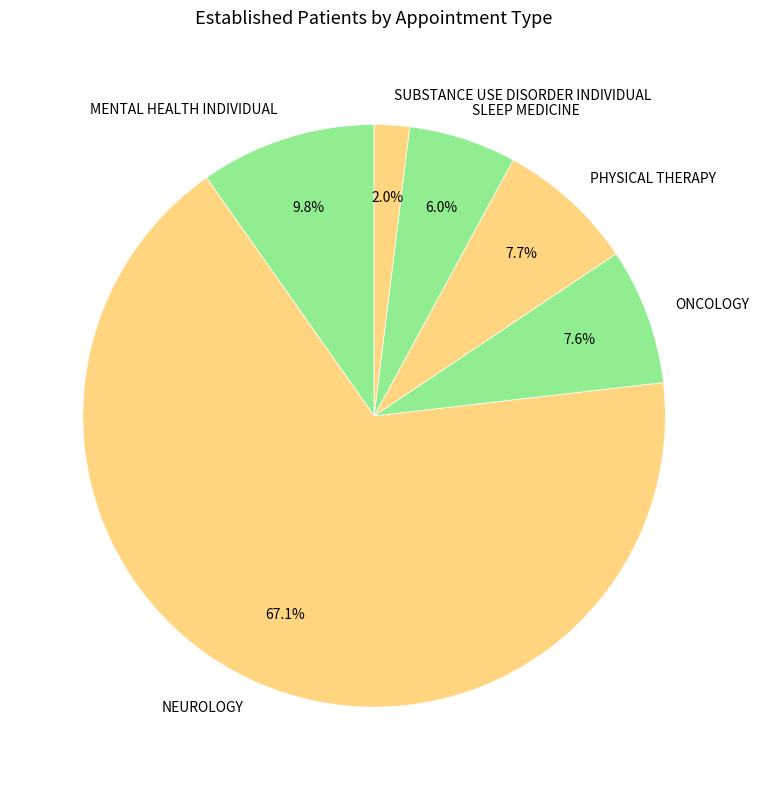

Which category accounts for the majority?

NEUROLOGY